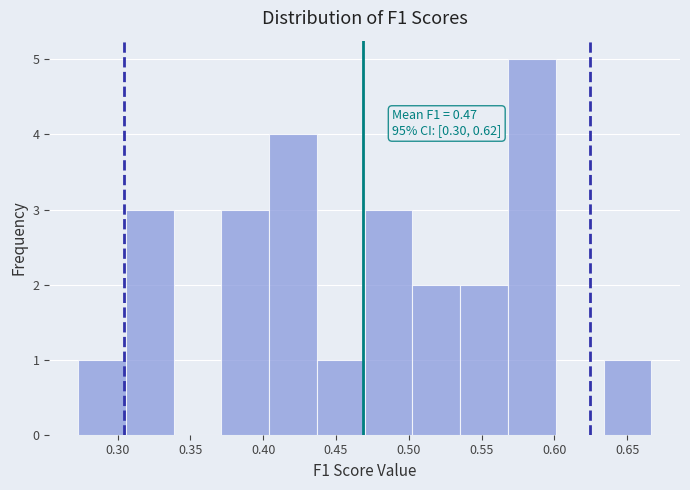

Over which range of the x-axis is the bar tallest?

0.570 to 0.600